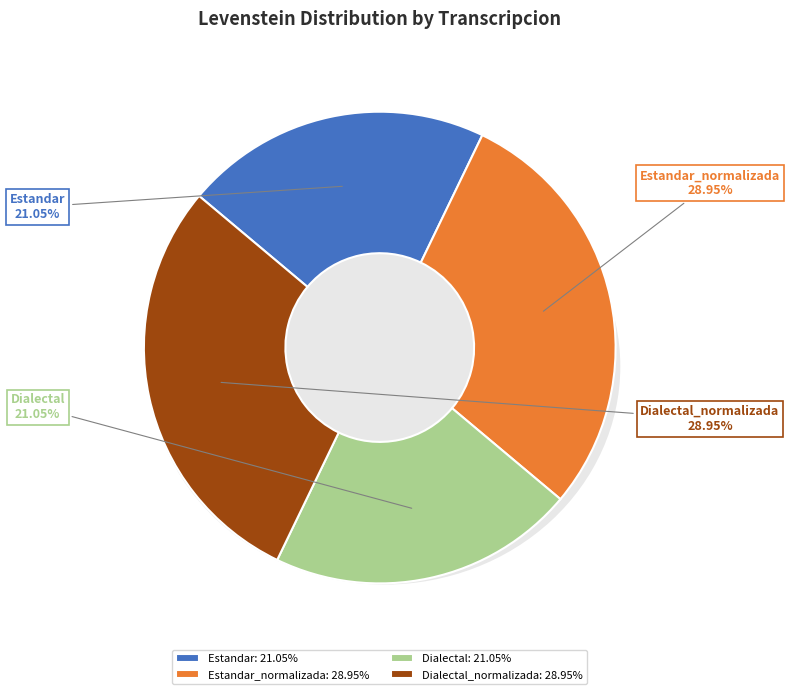

What is the largest slice in the pie chart?

Estandar_normalizada